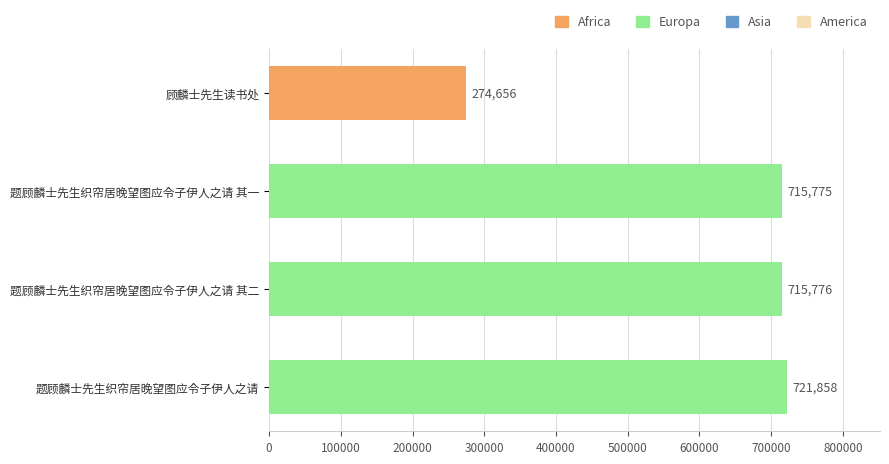

Approximately how many times larger is the value at 题顾麟士先生织帘居晚望图应令子伊人之请 compared to 题顾麟士先生织帘居晚望图应令子伊人之请 其一?

1.0